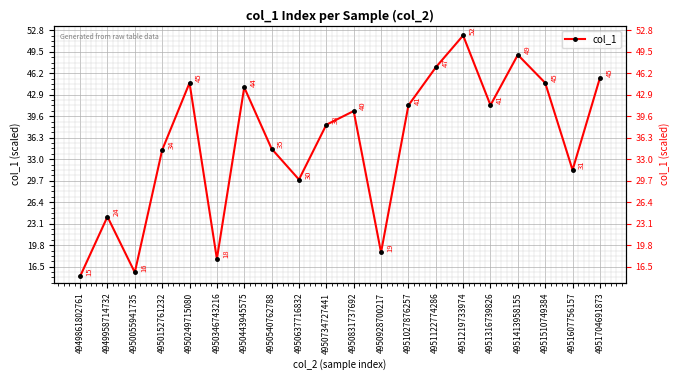

Reading left to right, what are all the values shown in this chart?

15.0	24.2	15.6	34.4	44.7	17.7	44.0	34.6	29.9	38.3	40.4	18.7	41.3	47.1	52.0	41.3	49.0	44.7	31.3	45.5